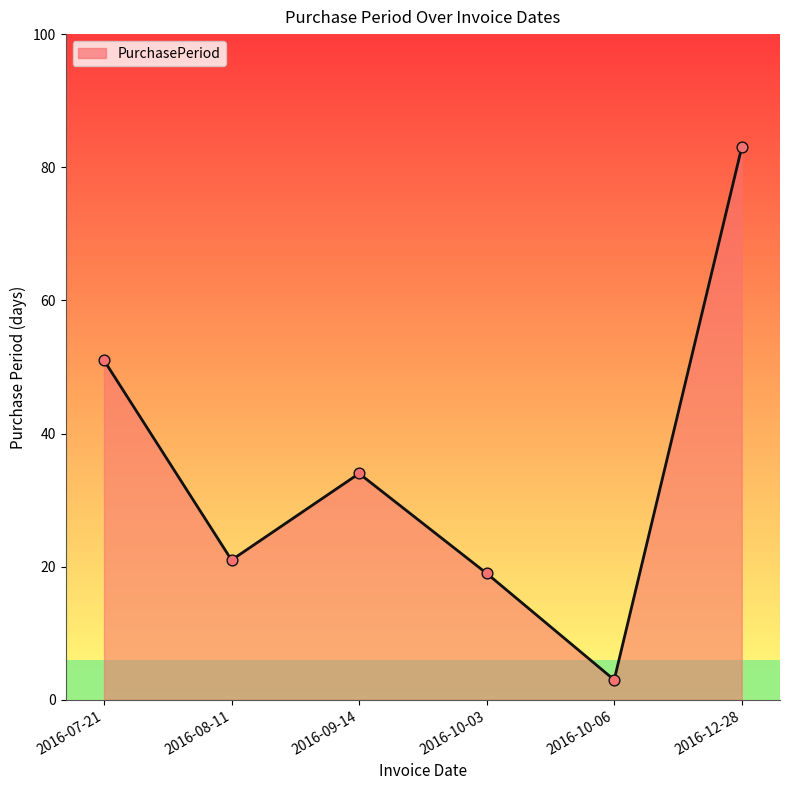

Between 2016-10-03 and 2016-07-21, which is larger?

2016-07-21